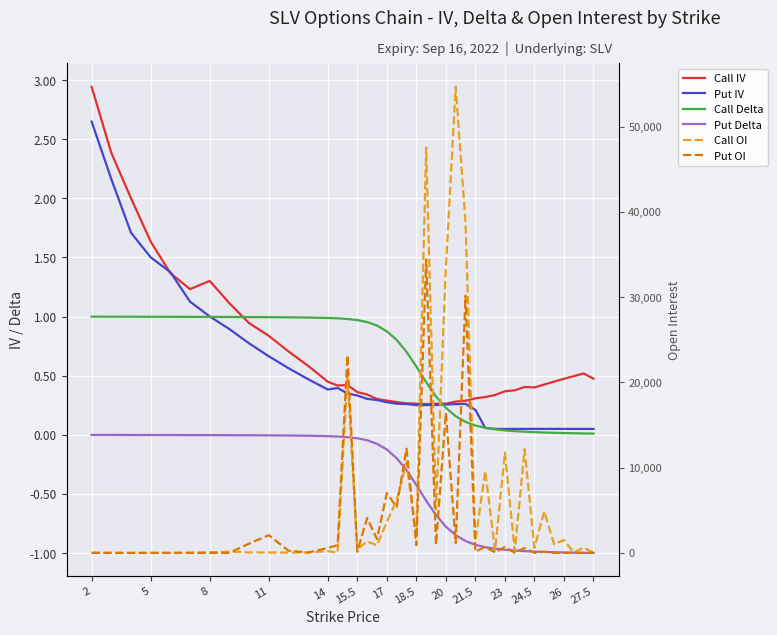

True or false: Put Delta has a value of -1.5 at 32.

False